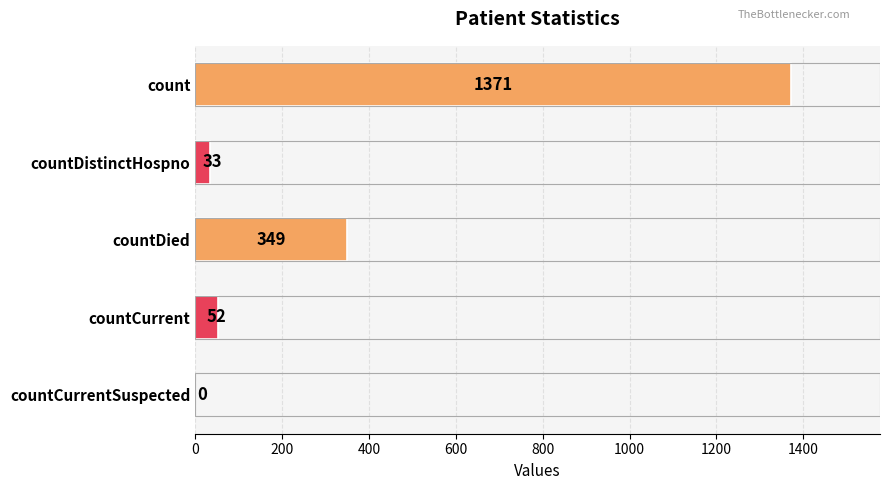

What is the sum of the values at countDied and countDistinctHospno?

382